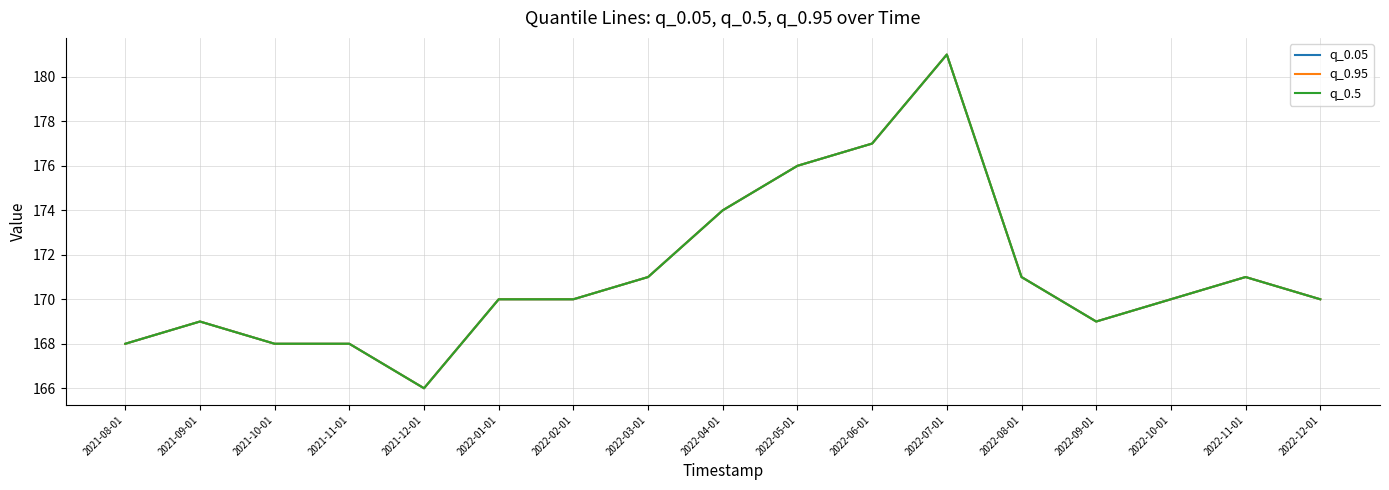

Does the chart display data point markers on the line(s)?

No